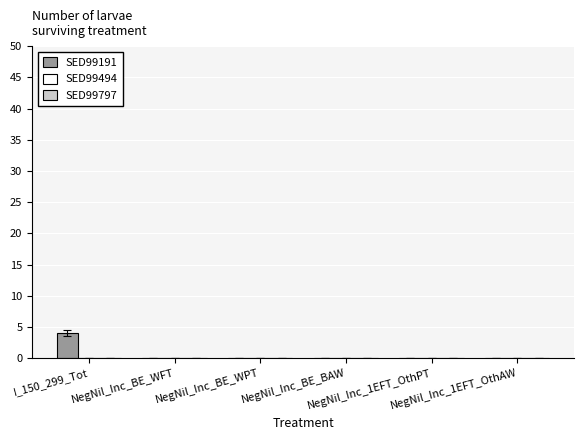

What is the greatest value displayed?

4